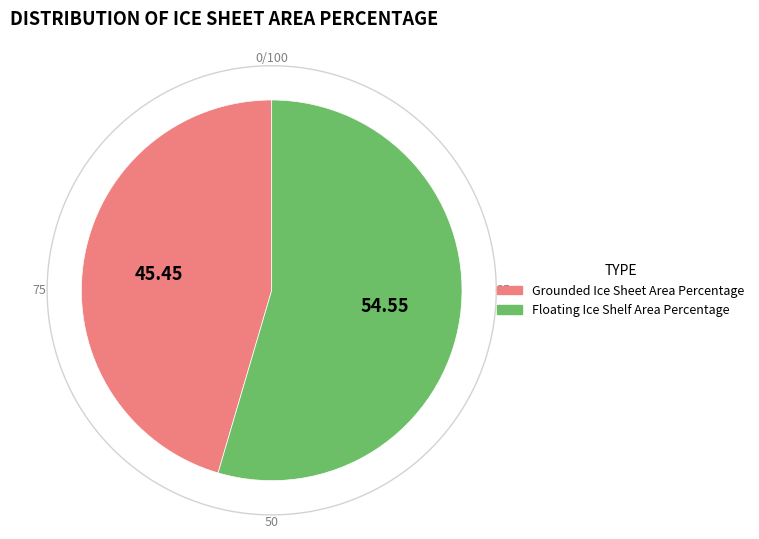

To the nearest percent, what is the difference between the largest and smallest slice percentages?

9%